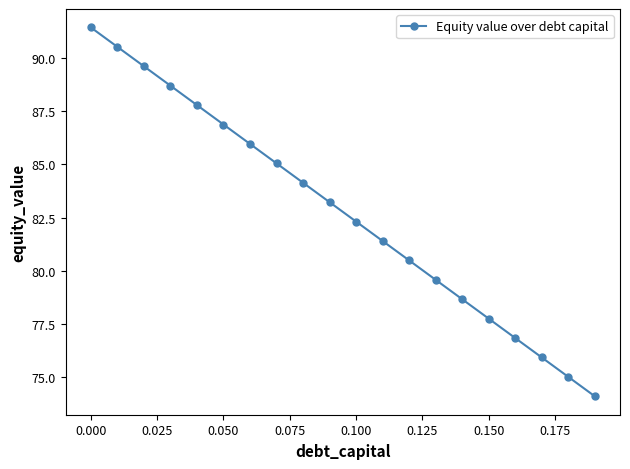

What is the maximum value shown in the chart?

91.4